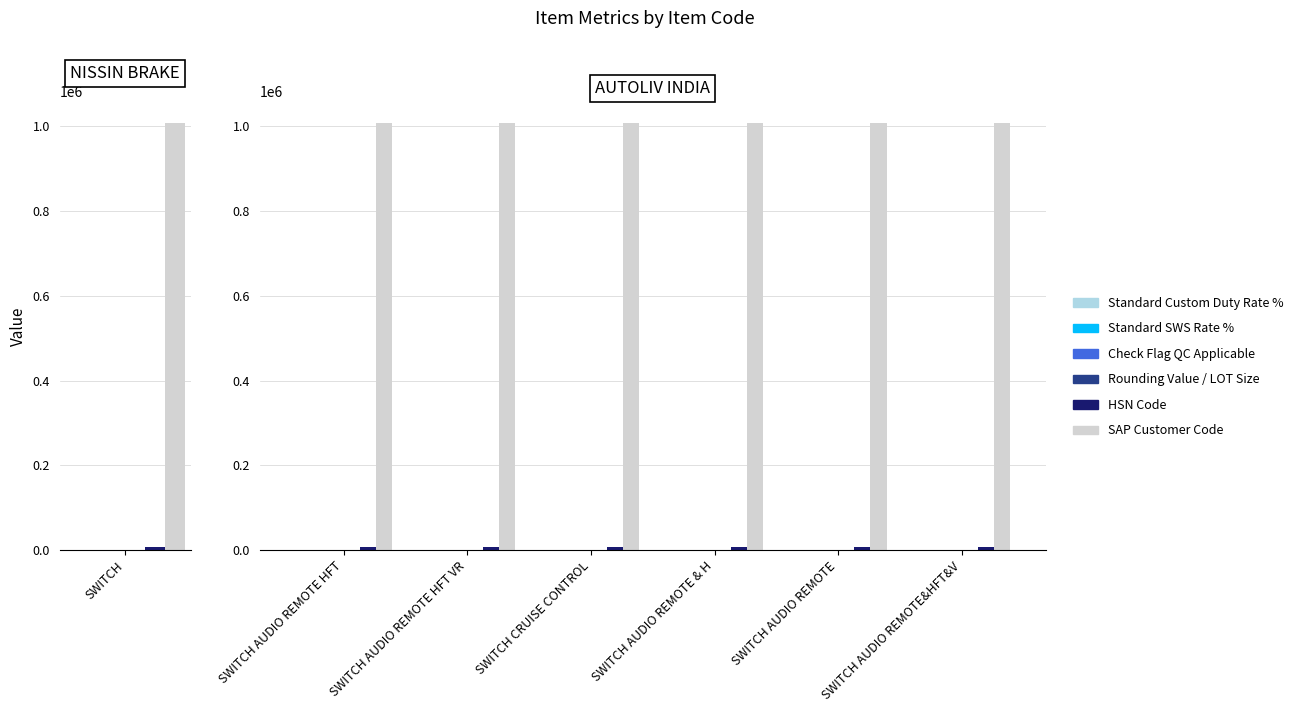

What position from the right is SWITCH AUDIO REMOTE&HFT&V?

1